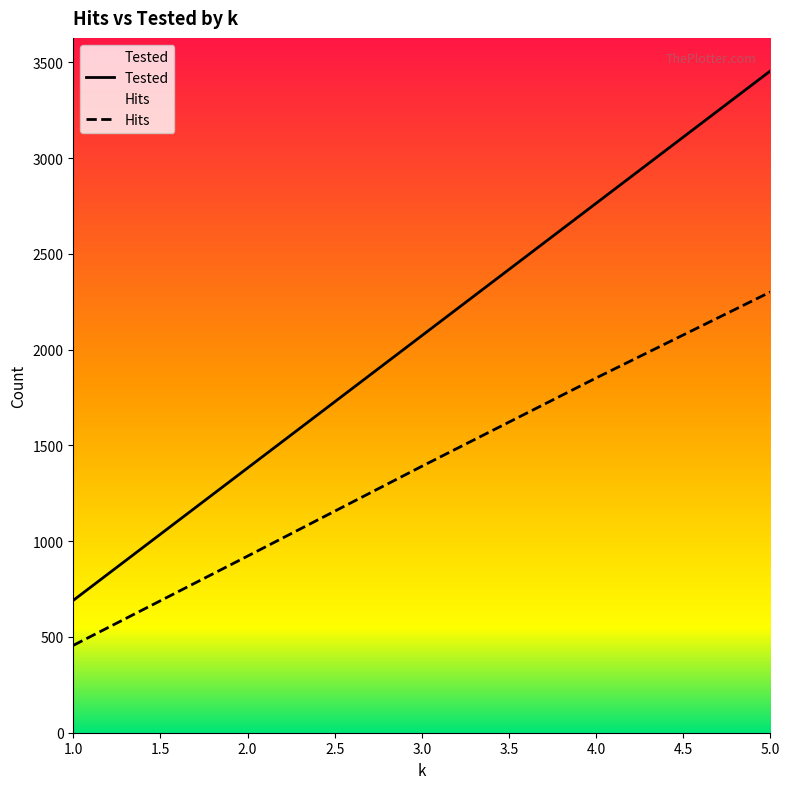

Reading left to right, list all the values displayed in this chart.

Hits: 456	922	1391	1852	2301
Tested: 691	1382	2073	2764	3455